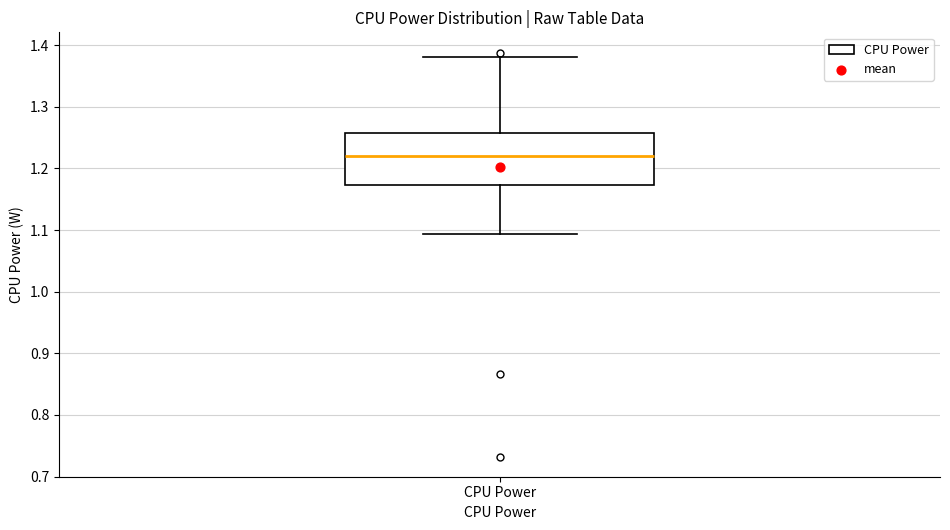

Where is the upper edge of the box for CPU Power on the y-axis? The values are not printed on the chart, so give them approximately, as read against the axis.

1.26